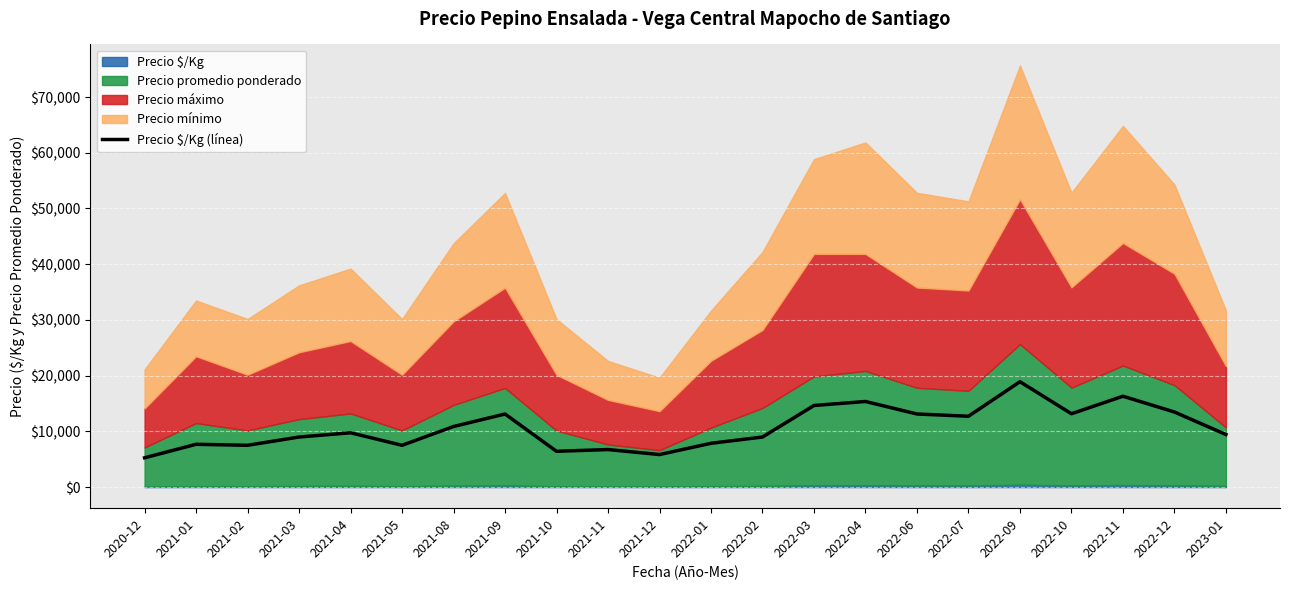

True or false: the data shows 18914.8 at 2022-09.

True